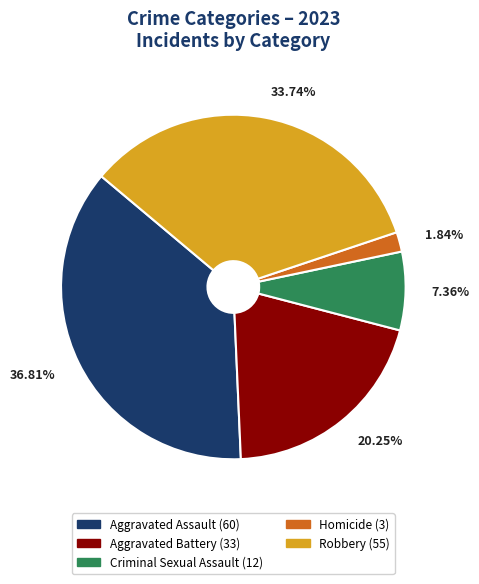

To the nearest percent, what portion does Aggravated Assault represent?

37%